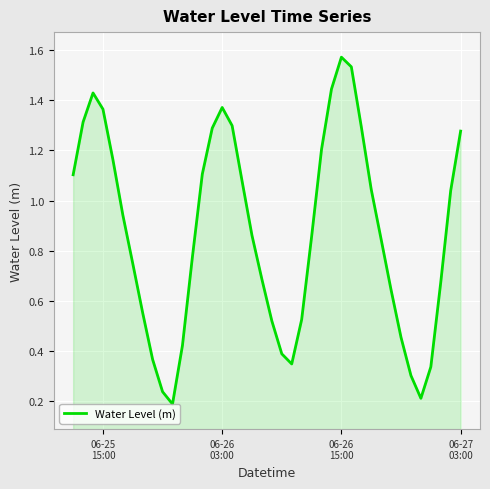

Reading right to left, extract all data points from this chart.

1.3	1.0	0.7	0.3	0.2	0.3	0.5	0.6	0.8	1.0	1.3	1.5	1.6	1.4	1.2	0.9	0.5	0.3	0.4	0.5	0.7	0.9	1.1	1.3	1.4	1.3	1.1	0.8	0.4	0.2	0.2	0.4	0.6	0.7	0.9	1.2	1.4	1.4	1.3	1.1